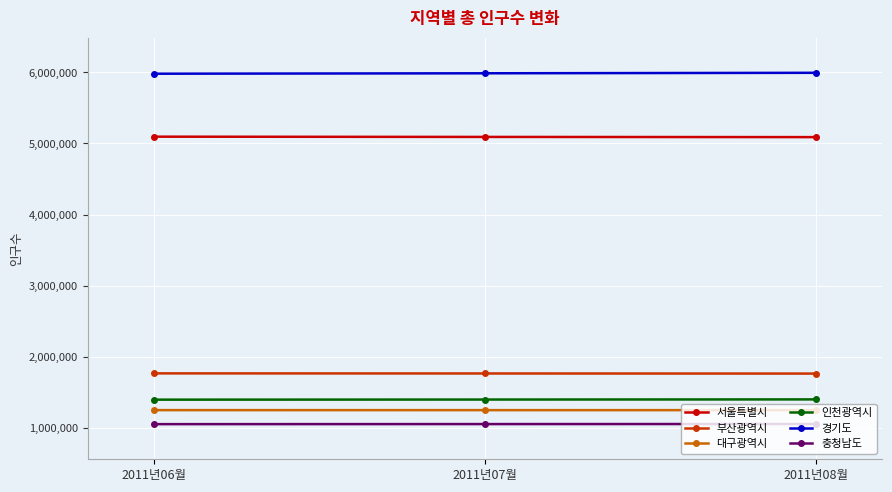

At 2011년06월, list the series in order from largest to smallest.

경기도, 서울특별시, 부산광역시, 인천광역시, 대구광역시, 충청남도